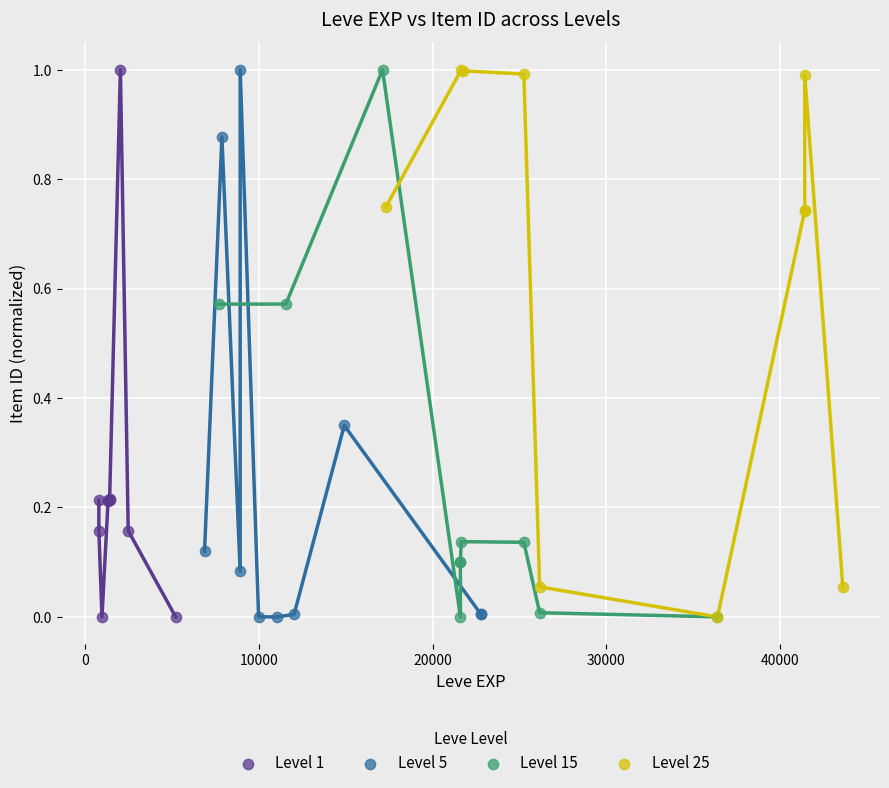

What are all the series names shown in the legend?

Level 1, Level 5, Level 15, Level 25